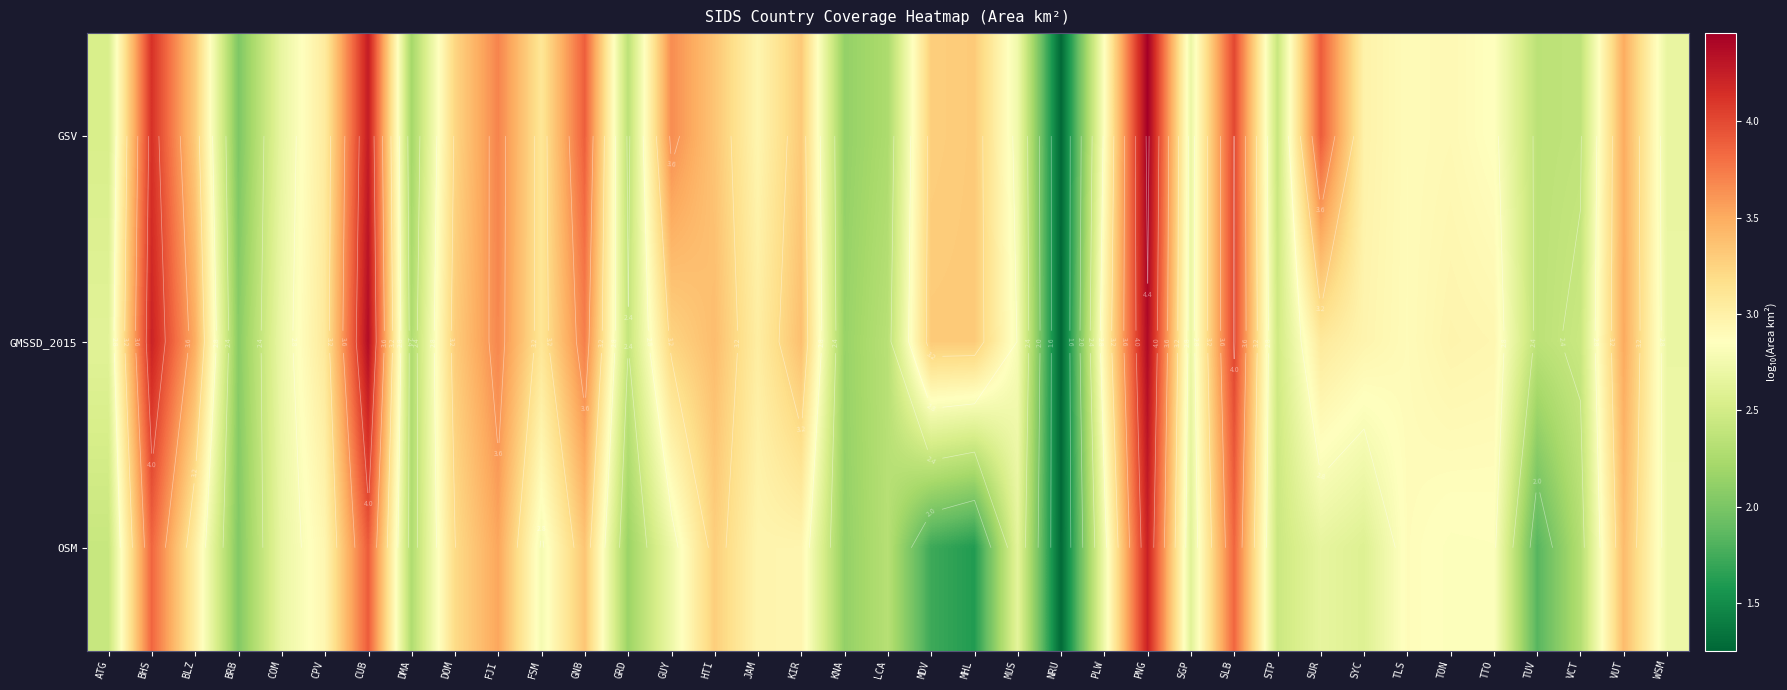

What is the spread (max minus min) of values at KIR?

0.4